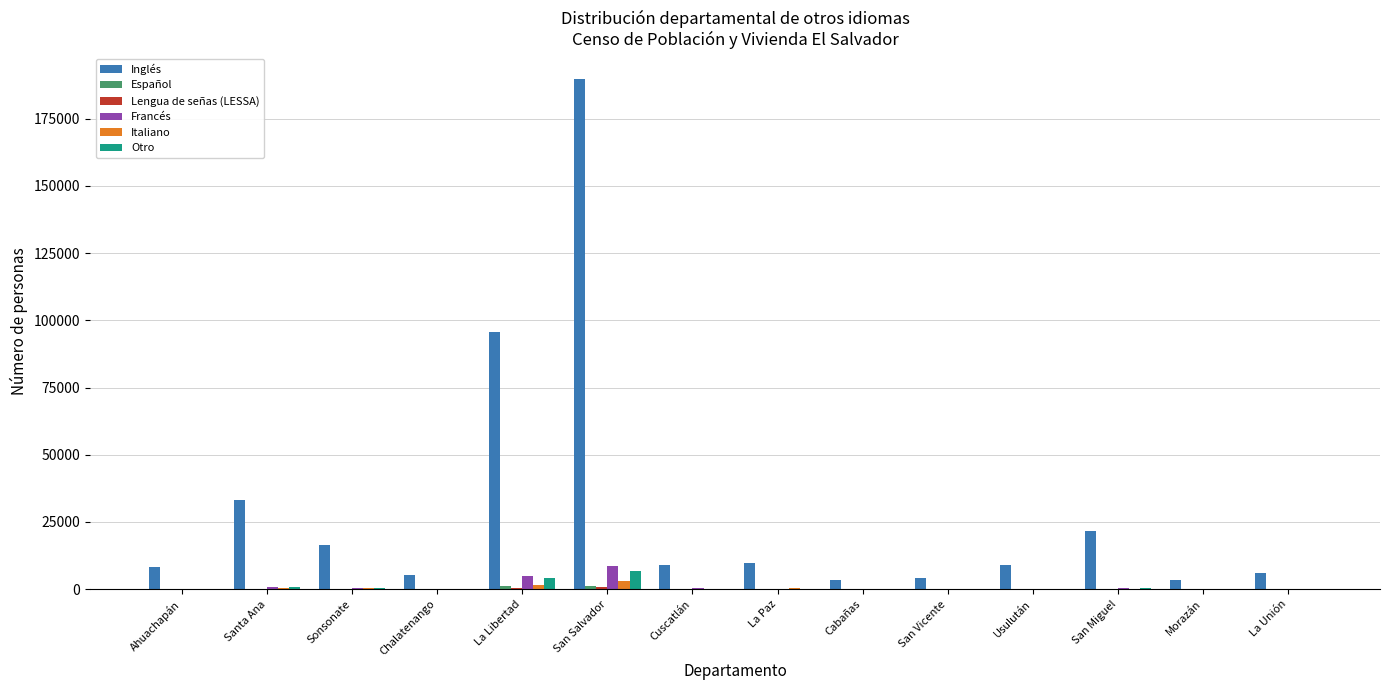

Between La Libertad and Cuscatlán, which series saw the biggest shift?

Inglés